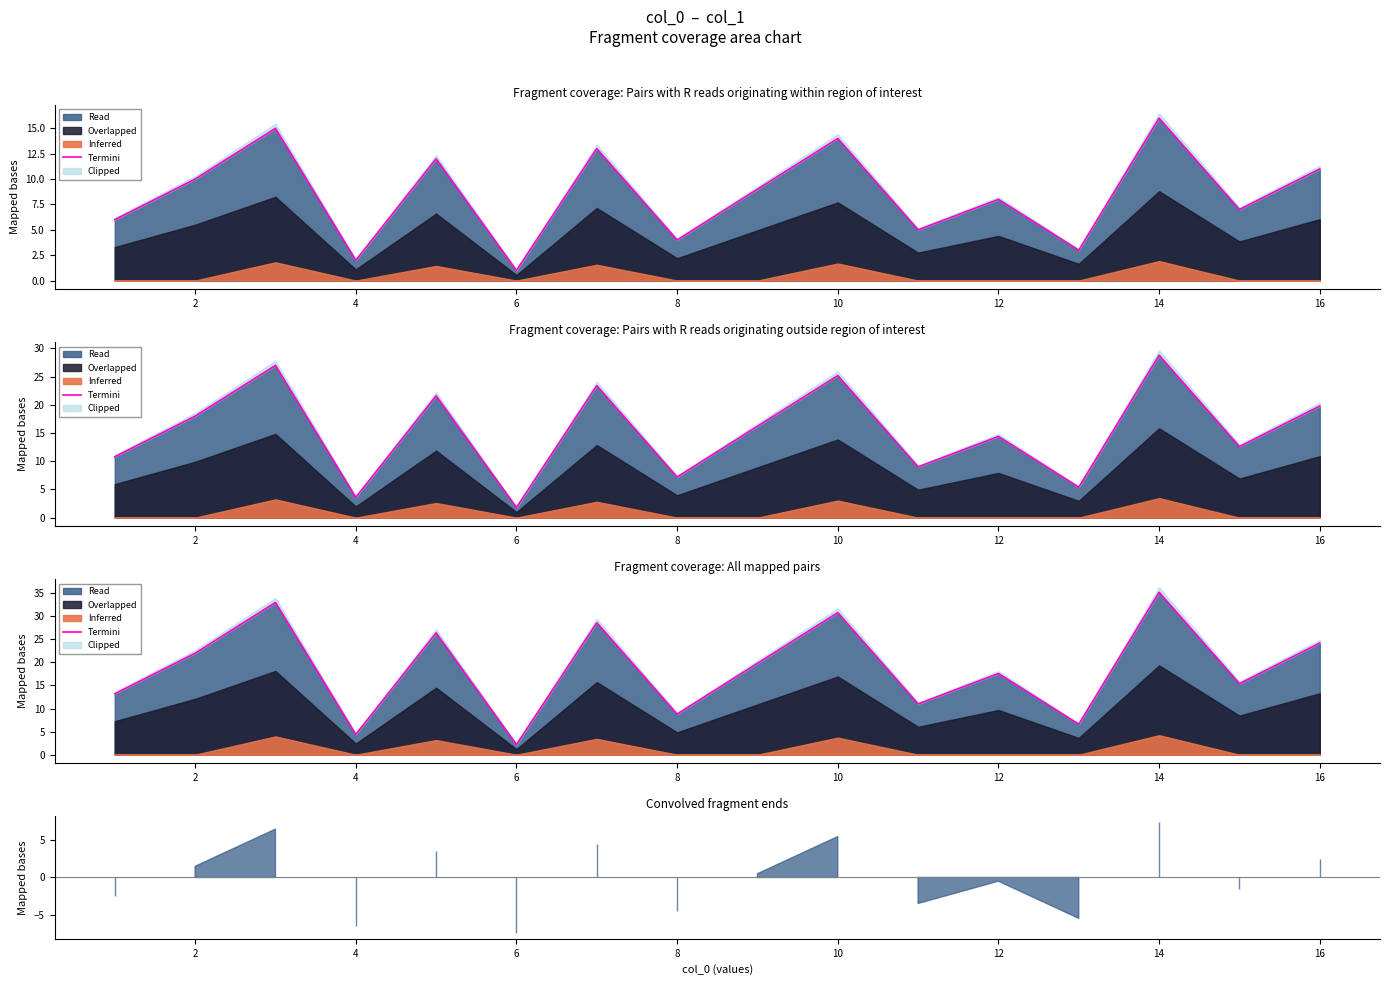

Does the chart display data point markers on the line(s)?

No